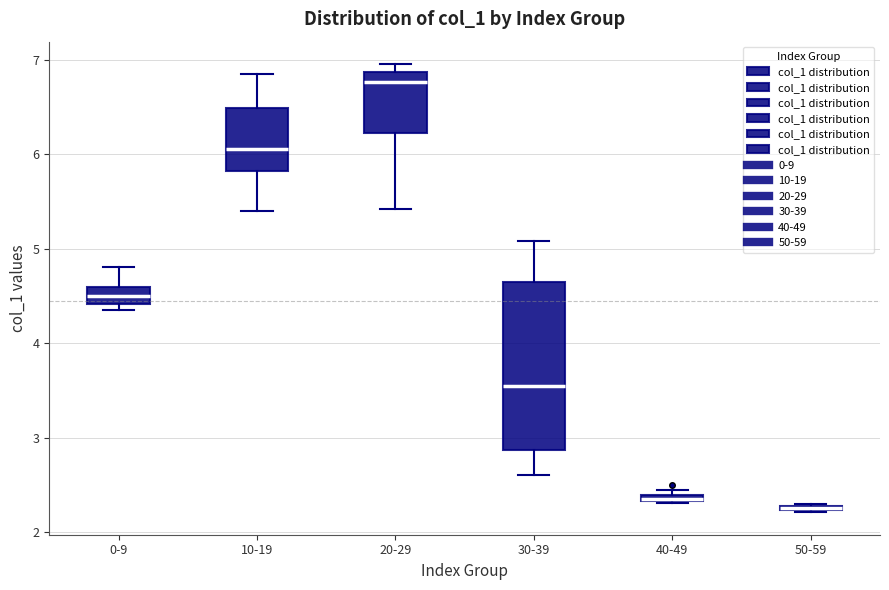

Which box is the tallest, from its lower edge to its upper edge?

30-39